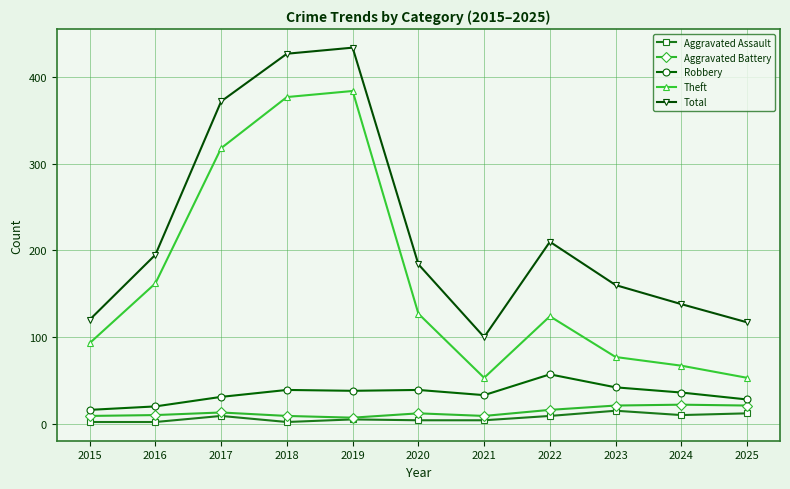

True or false: Aggravated Battery has more than 0 interior local peaks.

True